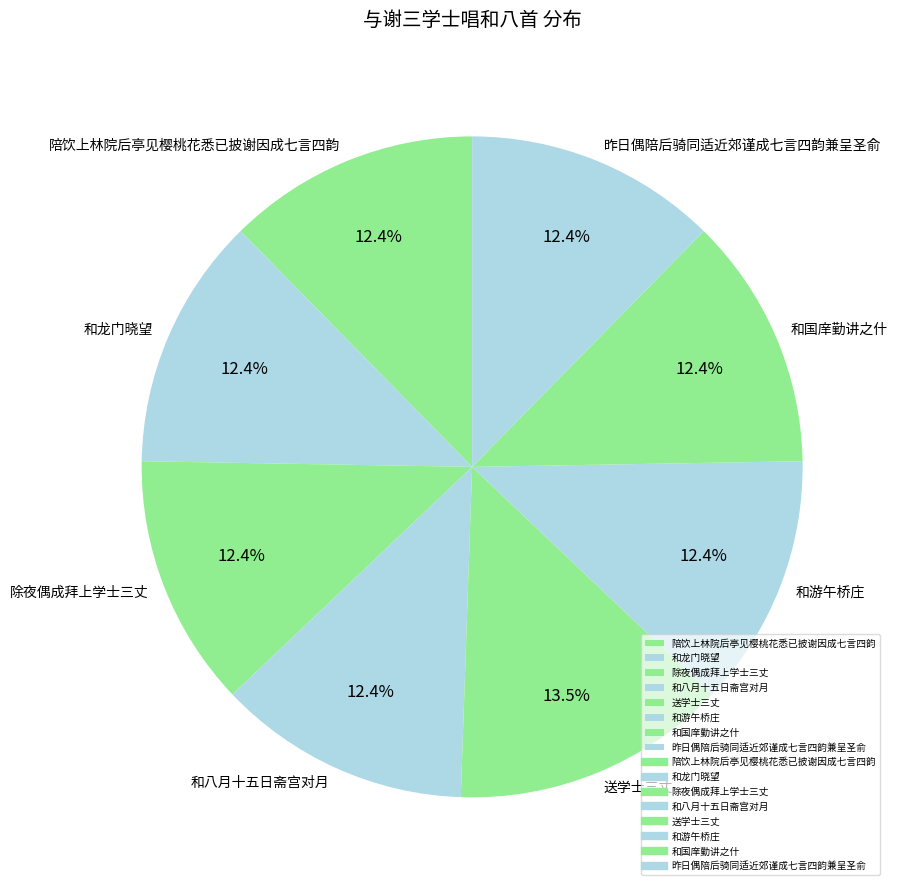

Which has a higher value, 和龙门晓望 or 送学士三丈?

送学士三丈